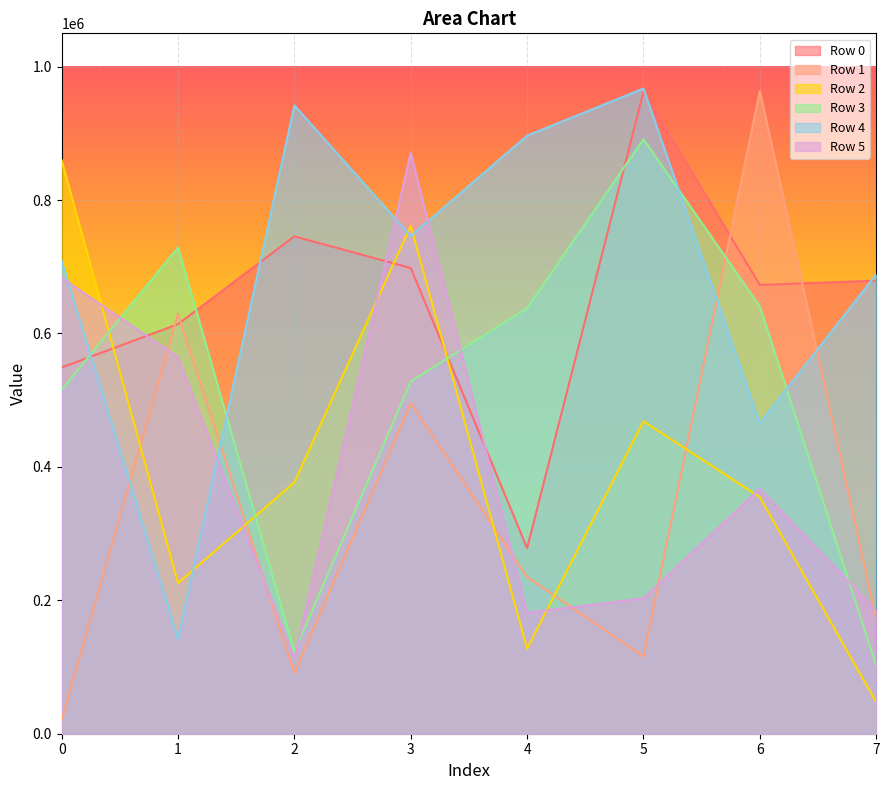

What is the total value across all series at 3?

4099702